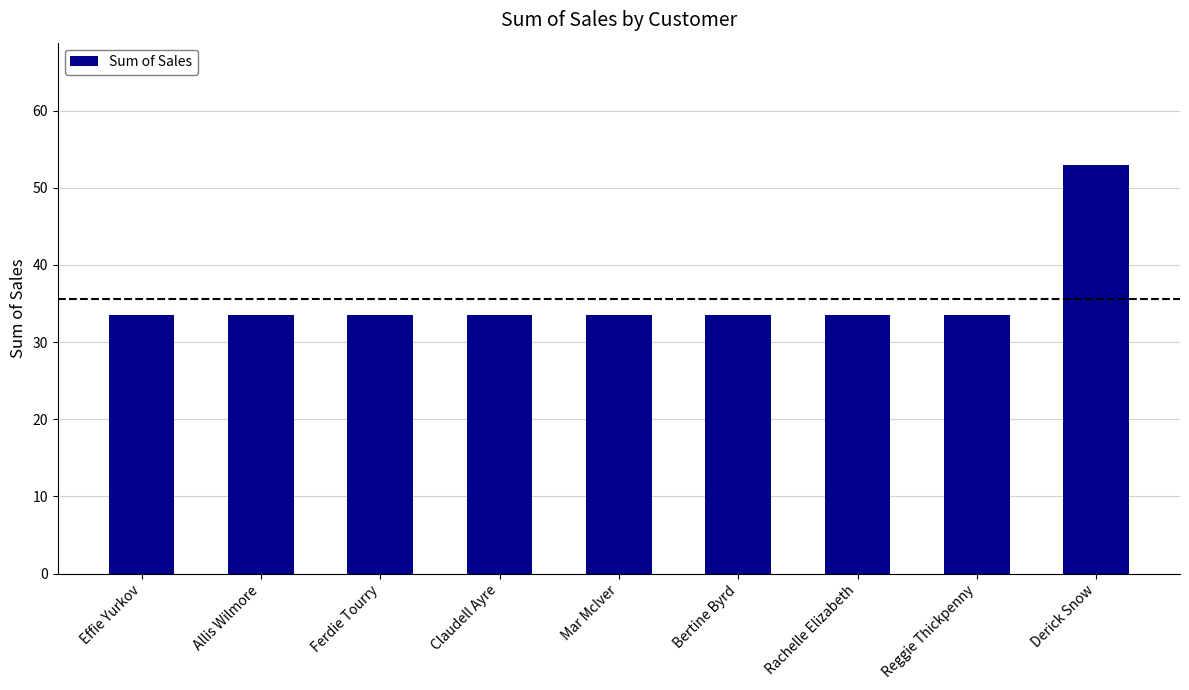

What is the sum of all values?

320.6